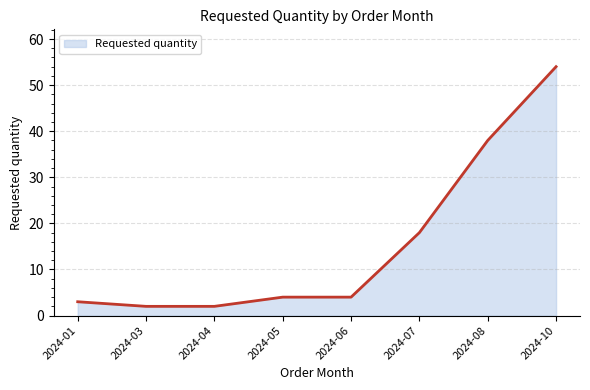

What is the difference between the second highest and second lowest values?

36